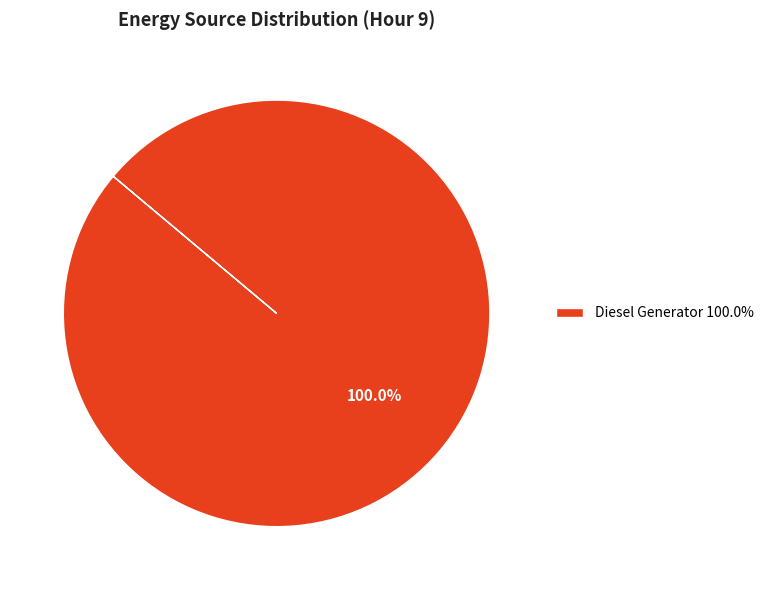

Rank the categories by value from highest to lowest.

Diesel Generator 100.0%